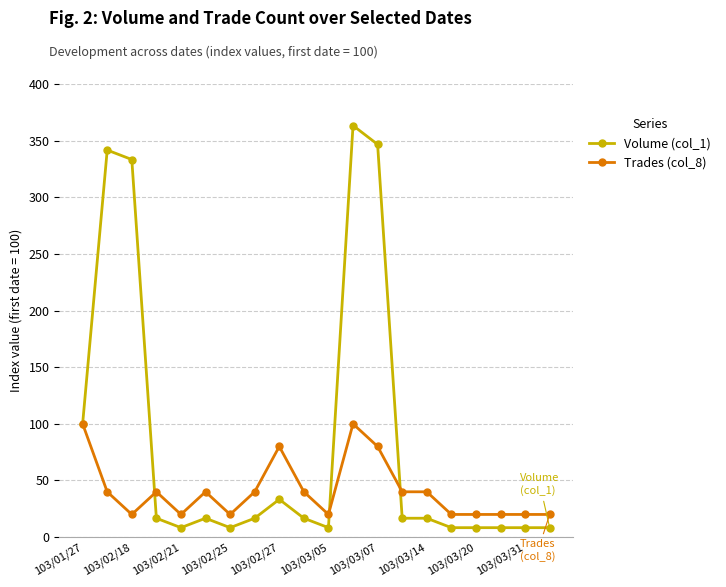

What is the value of the Volume (col_1) point at the 3rd from the left?

333.3